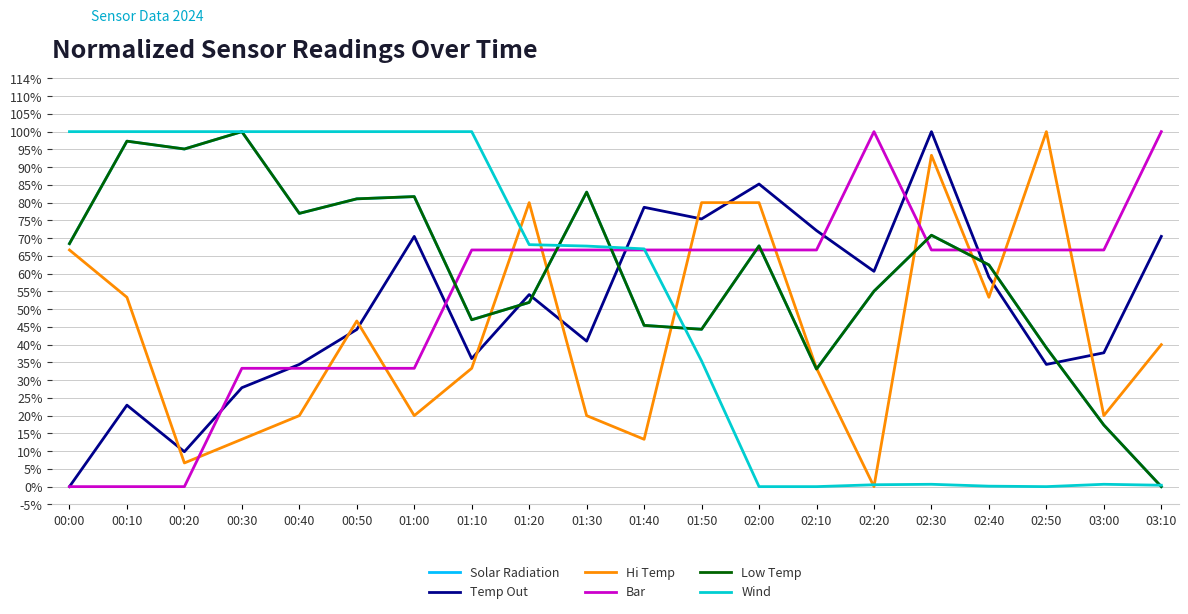

How many times do Wind and Low Temp cross each other?

4